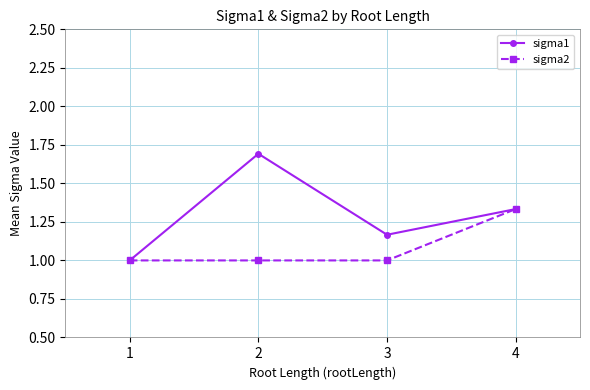

Where is the first local minimum for sigma1?

3